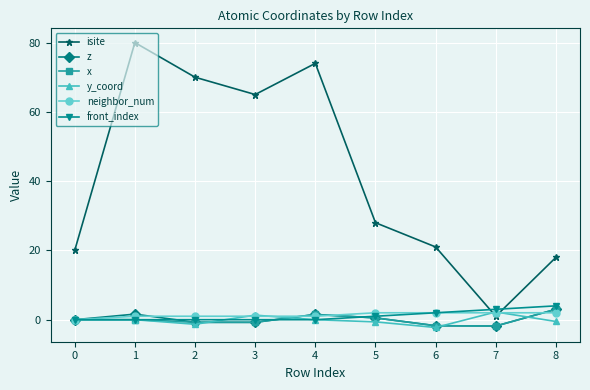

Is it true that neighbor_num equals 2.0 at 5?

True